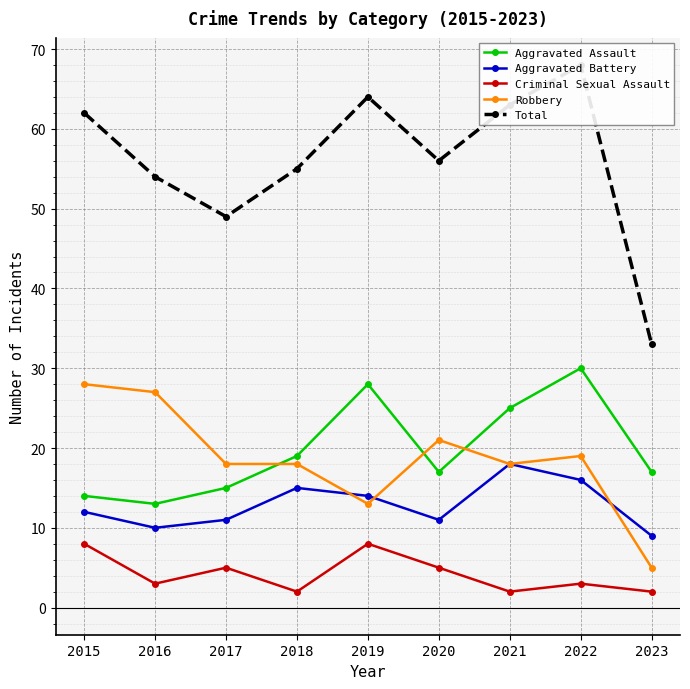

How many times do Aggravated Battery and Robbery cross each other?

3